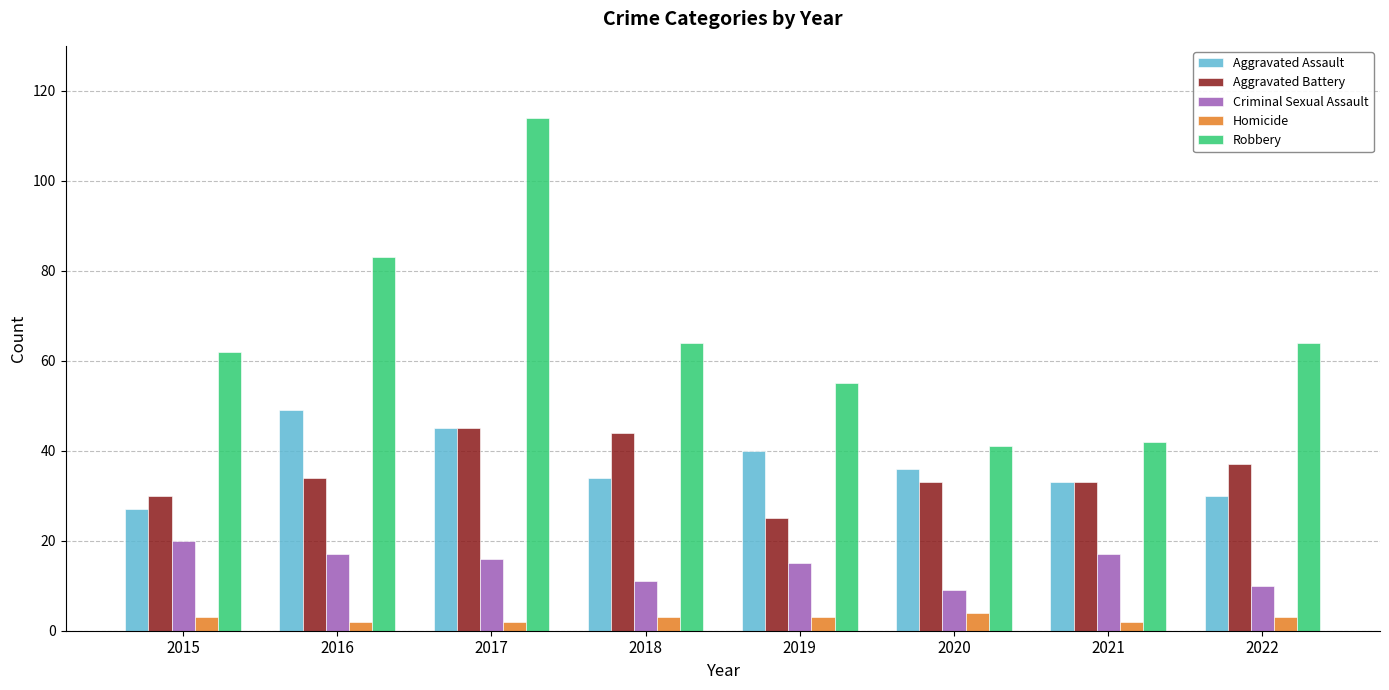

Are the bars horizontal?

No